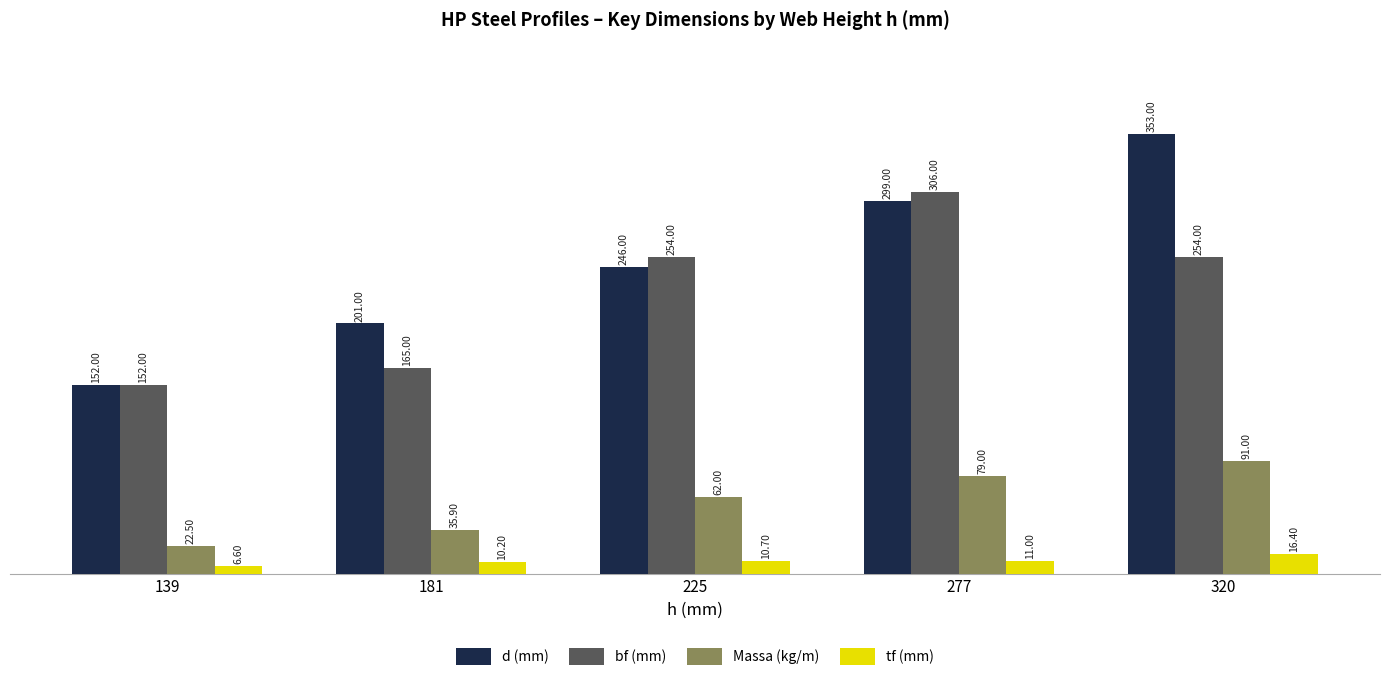

Which series has the largest total across all categories?

d (mm)